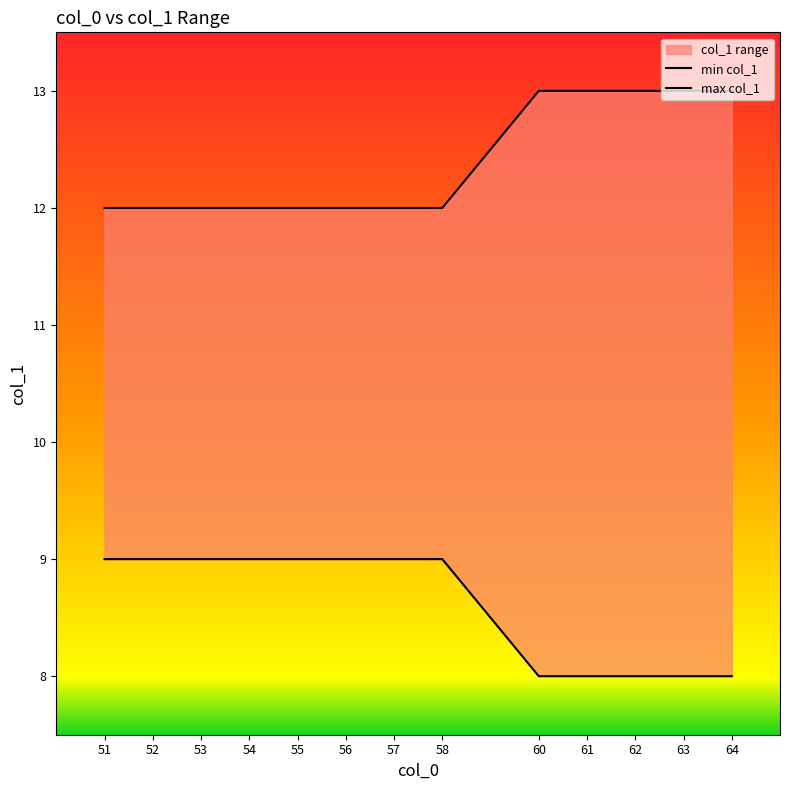

Rank the series at 53 from highest to lowest value.

max col_1, min col_1